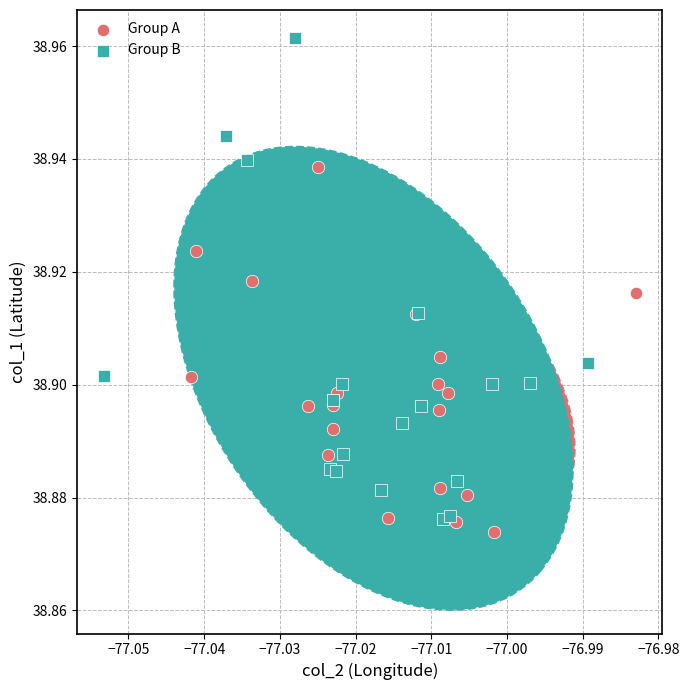

Which series has the largest Y range (max minus min)?

Group B